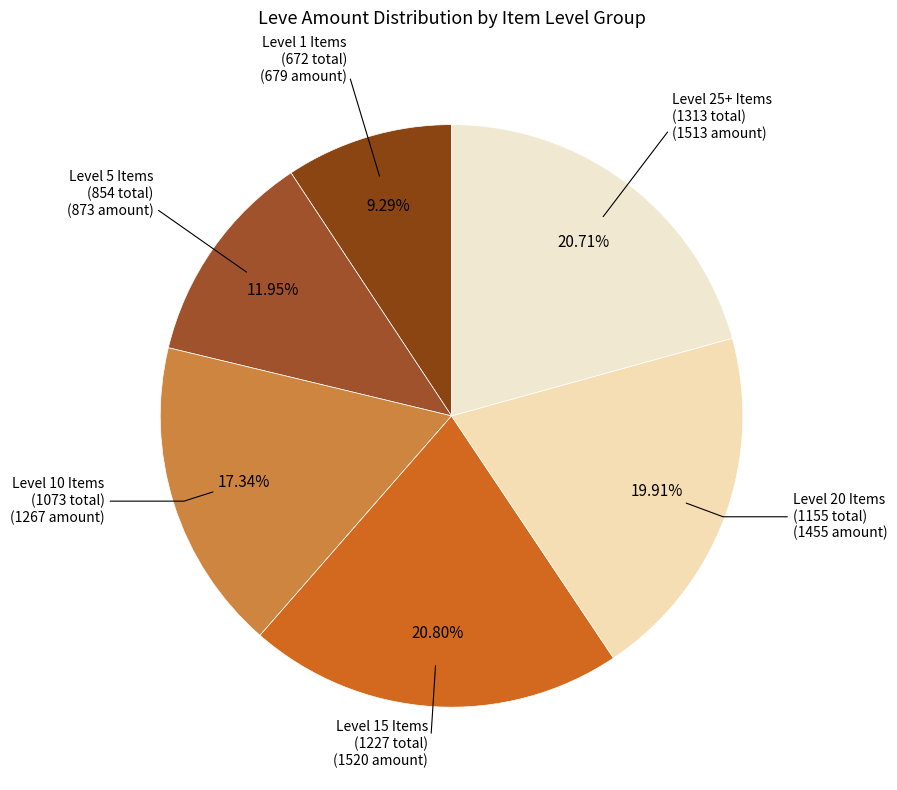

What is the ratio of the value at Level 15 Items to the value at Level 1 Items?

2.2